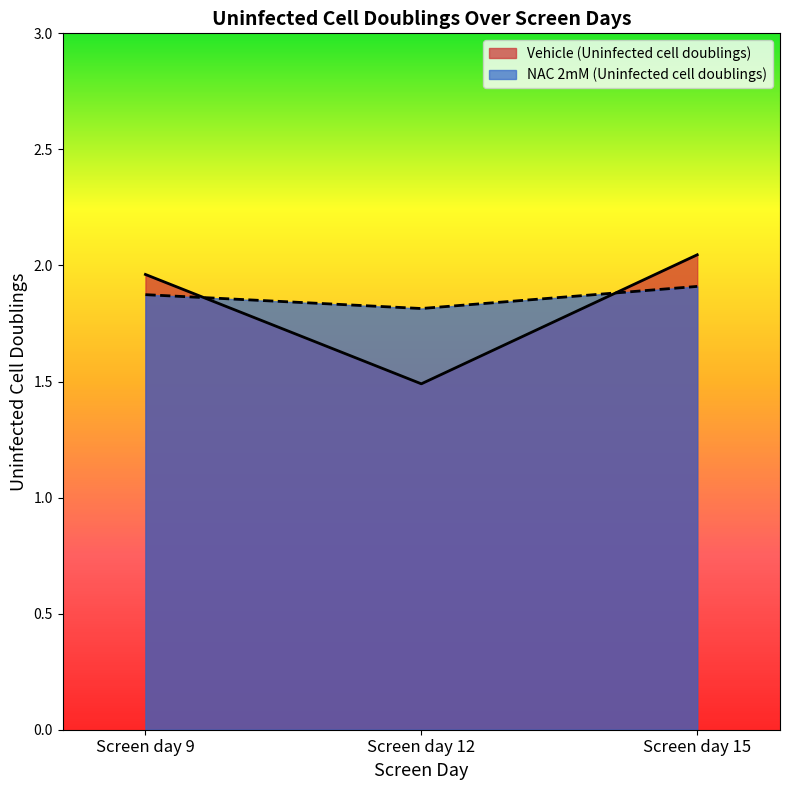

What is the difference between the Vehicle (Uninfected cell doublings) values at Screen day 9 and Screen day 12?

0.5